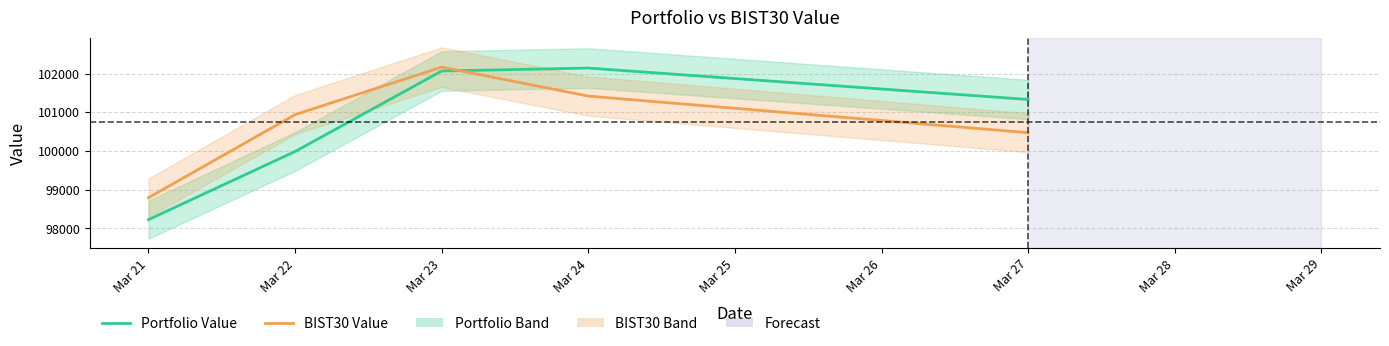

Rank the series at Mar 23 from lowest to highest value.

Portfolio Value, BIST30 Value